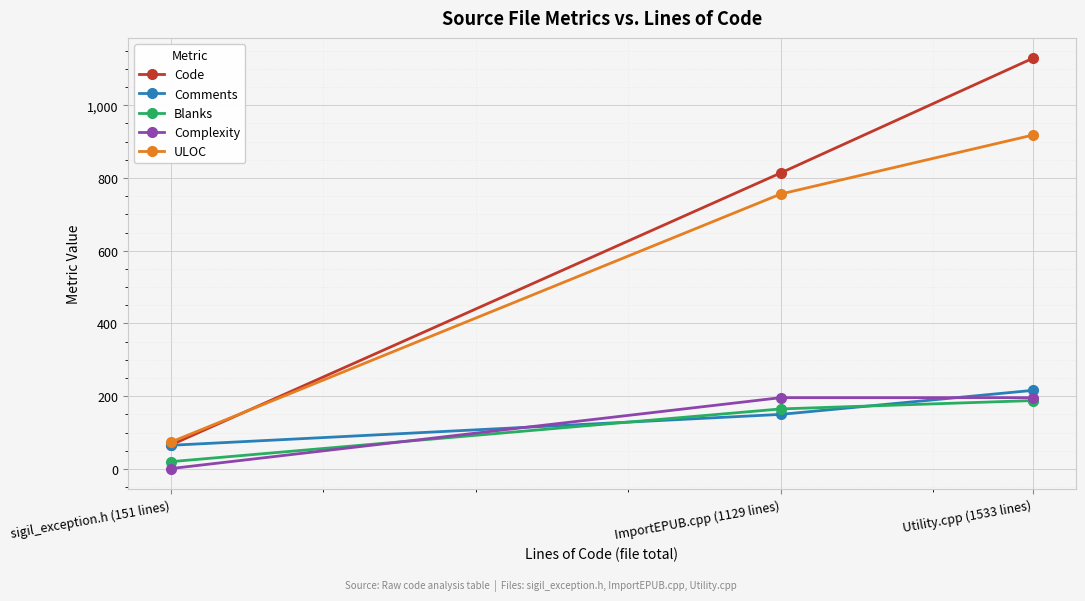

True or false: Comments has a value of 216 at Utility.cpp (1533 lines).

True